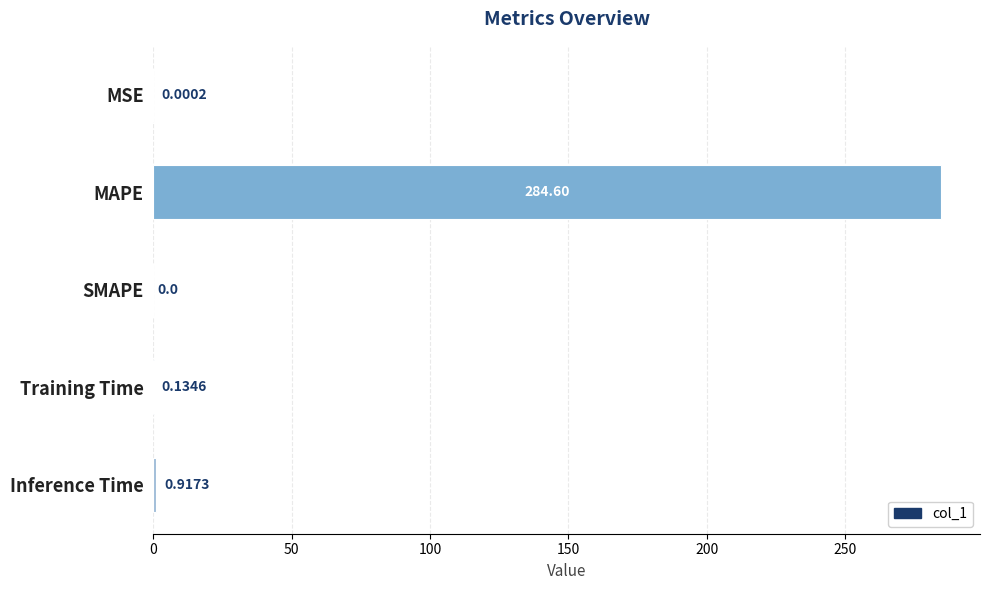

What is the sum of all values?

285.7